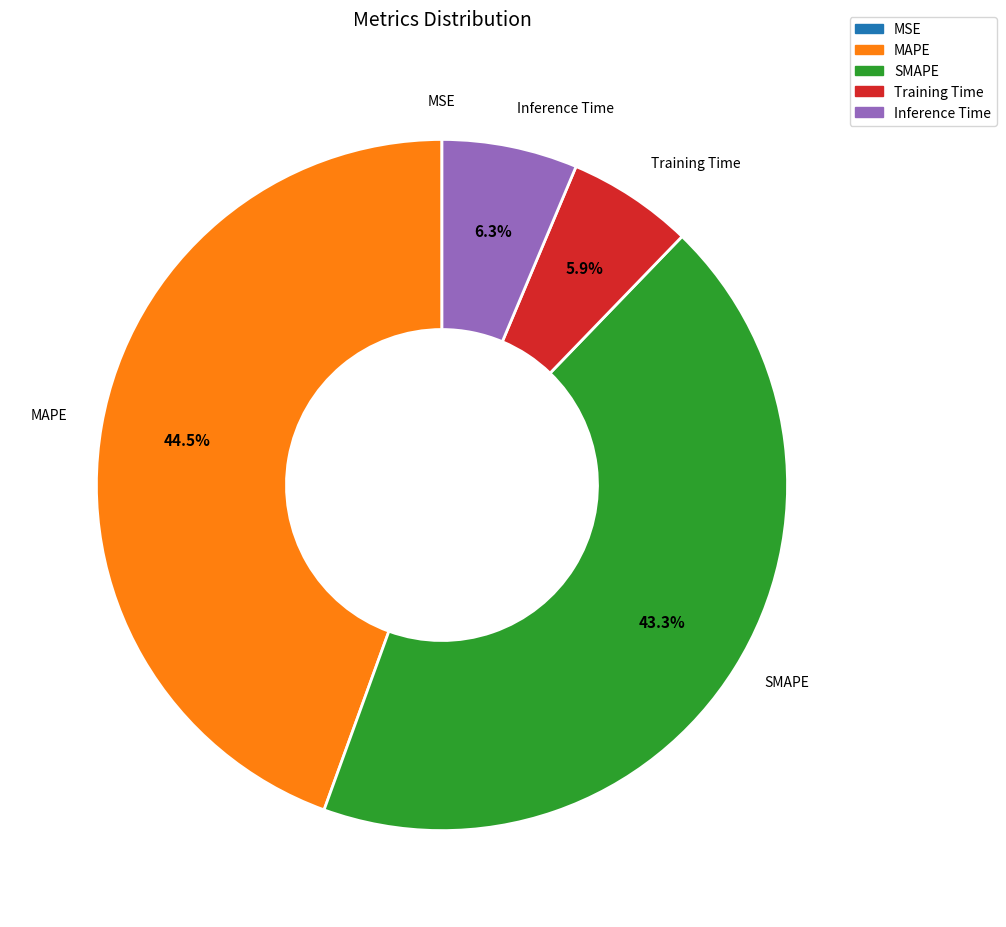

To the nearest percent, what is the difference between the Inference Time and SMAPE slice percentages?

37%